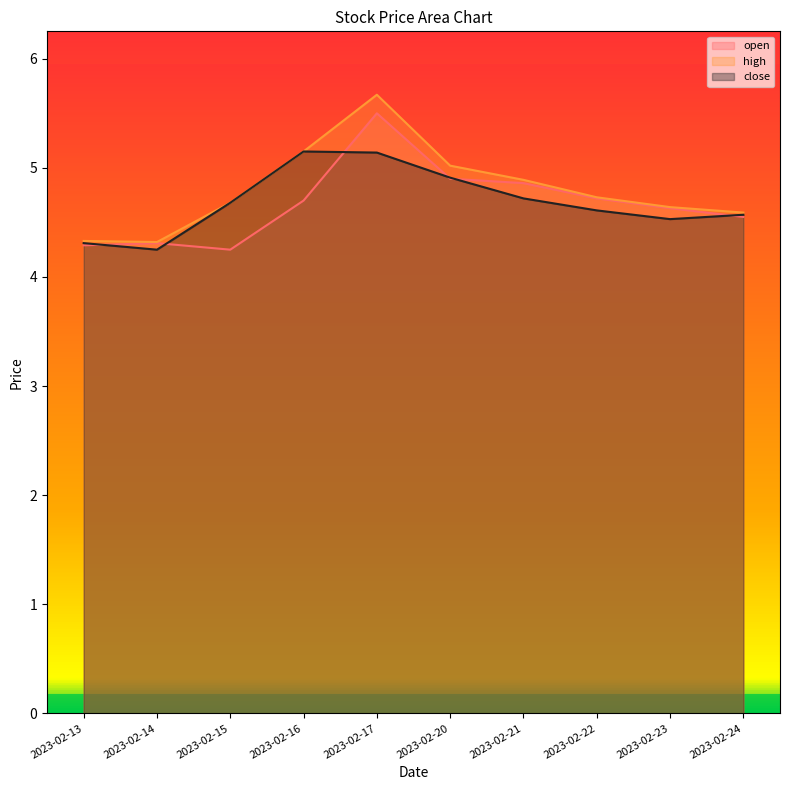

What is the minimum value for high?

4.3